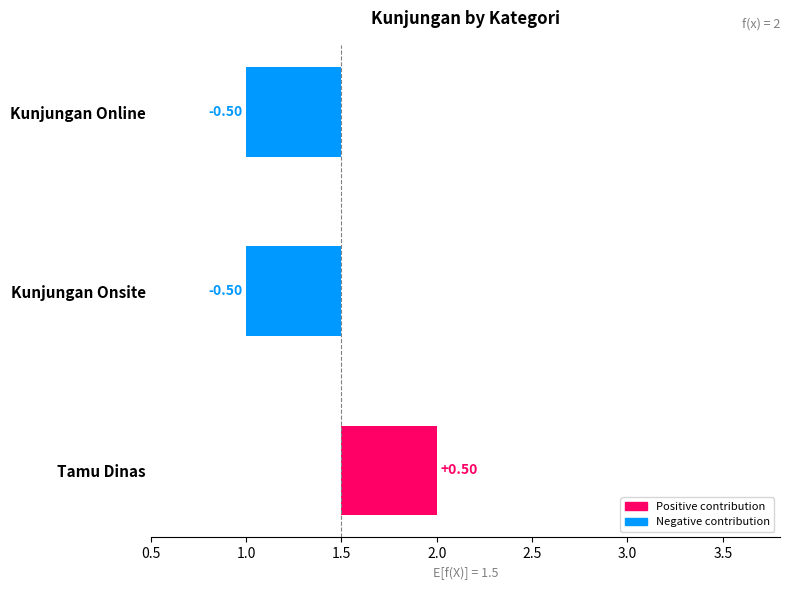

How many bars are there in total?

3